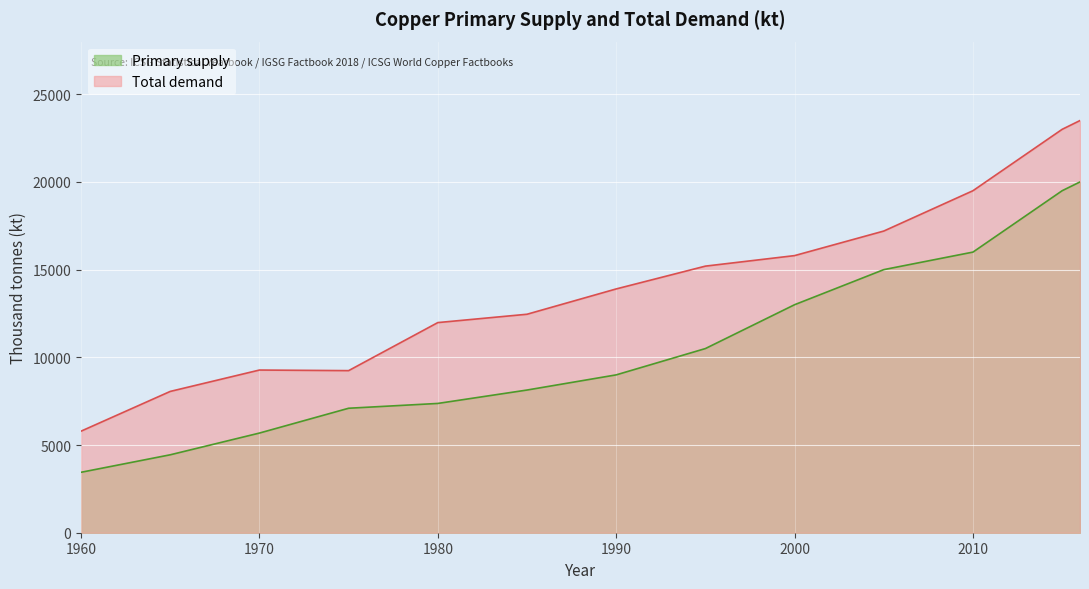

Reading left to right, list all the values displayed in this chart.

Primary supply: 1960=3445.5	1965=4443.0	1970=5682.0	1975=7097.0	1980=7371.0	1985=8135.0	1990=9000.0	1995=10500.0	2000=13000.0	2005=15000.0	2010=16000.0	2015=19500.0	2016=20000.0
Total demand: 1960=5790.5	1965=8056.3	1970=9275.1	1975=9241.5	1980=11981.1	1985=12456.2	1990=13900.0	1995=15200.0	2000=15800.0	2005=17200.0	2010=19500.0	2015=23000.0	2016=23500.0